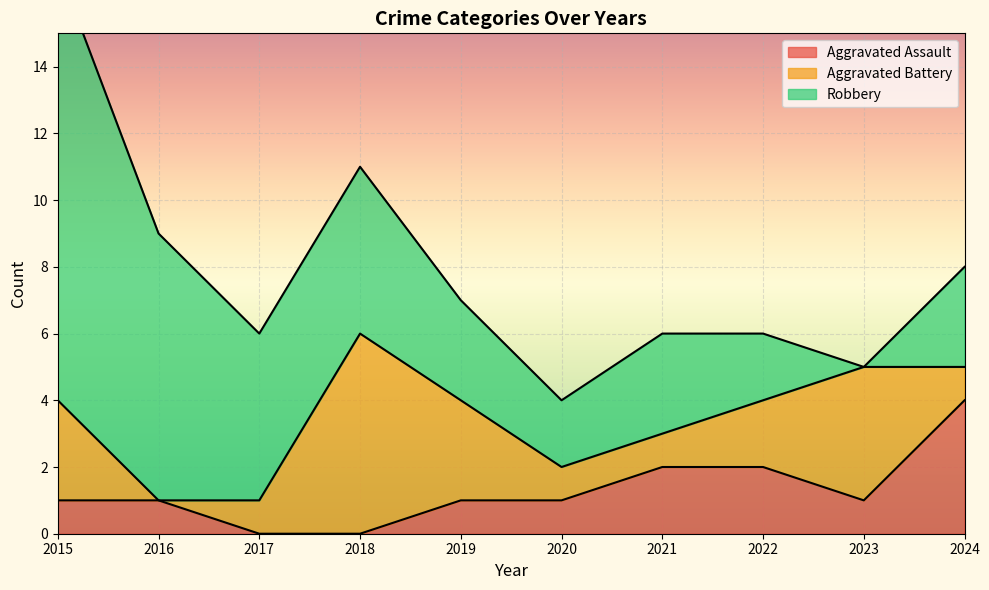

Rank the series by their maximum value, from highest to lowest.

Robbery, Aggravated Battery, Aggravated Assault